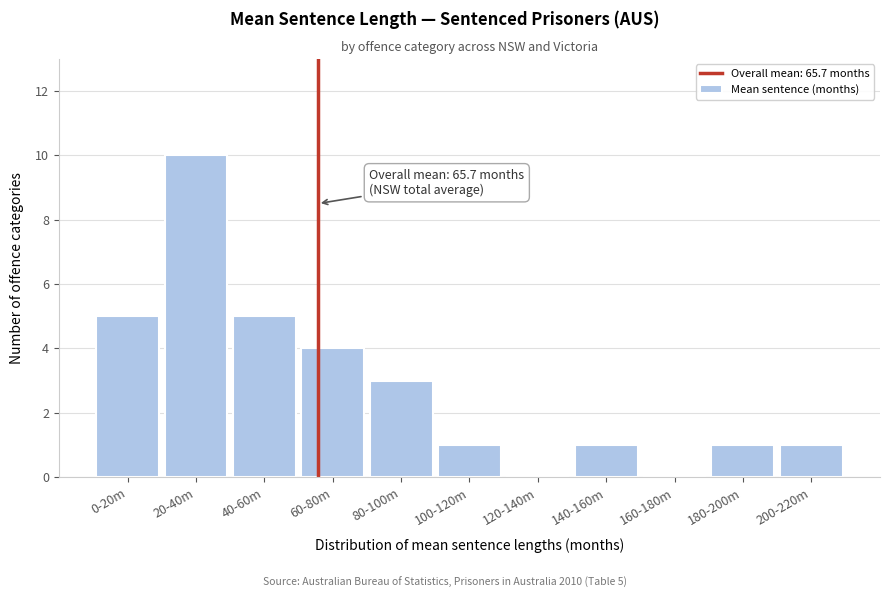

Reading right to left, what are all the values shown in this chart?

200-220m=1	180-200m=1	160-180m=0	140-160m=1	120-140m=0	100-120m=1	80-100m=3	60-80m=4	40-60m=5	20-40m=10	0-20m=5